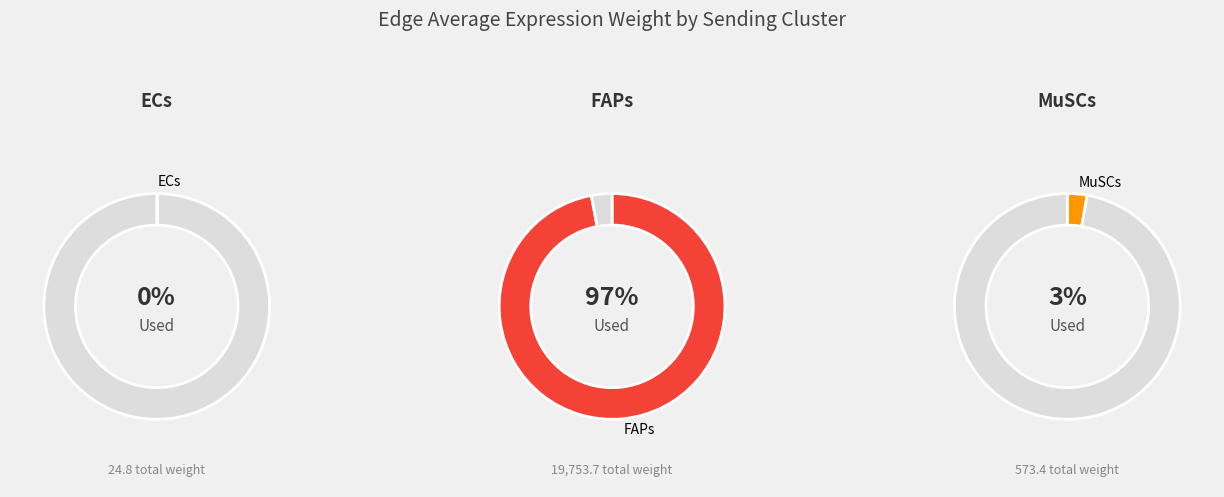

Count the number of slices in the pie.

3